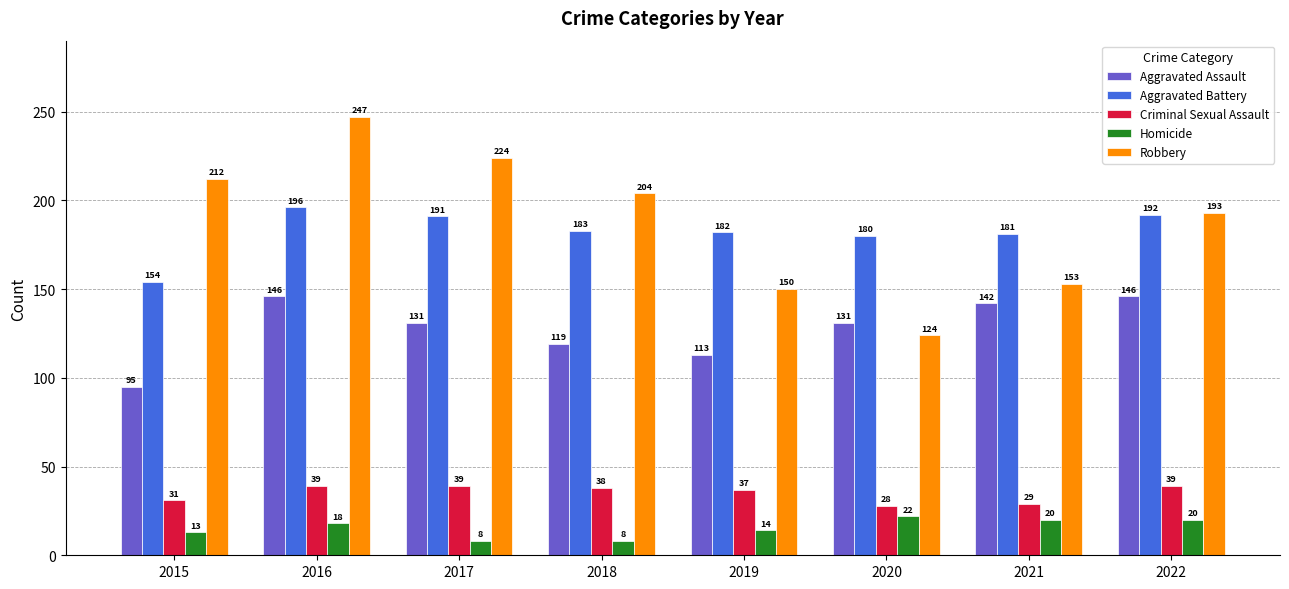

Which series has the largest total across all categories?

Robbery